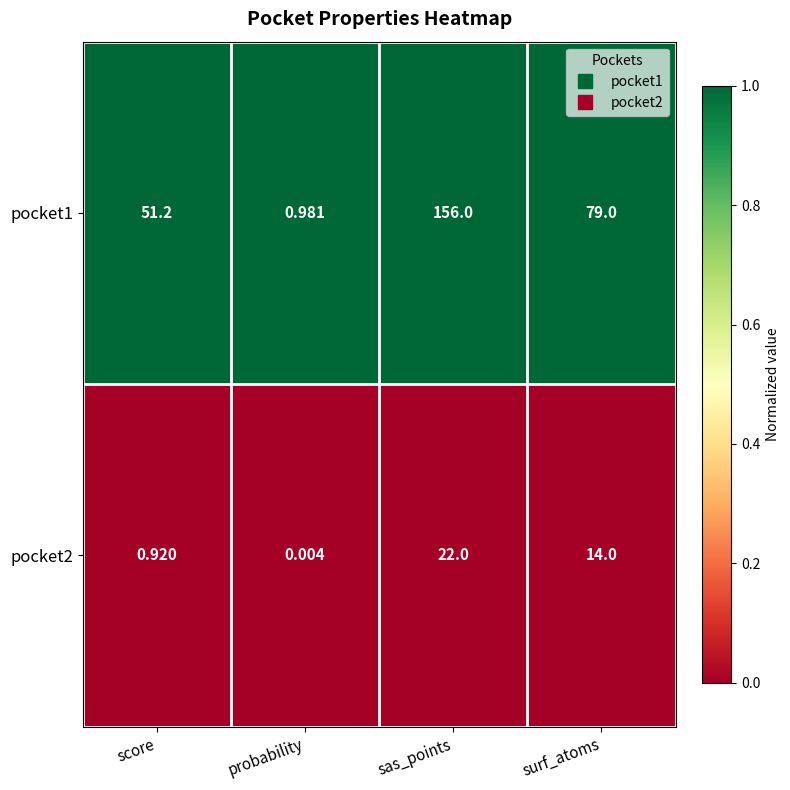

Rank the categories by pocket2 value from lowest to highest.

probability, score, surf_atoms, sas_points